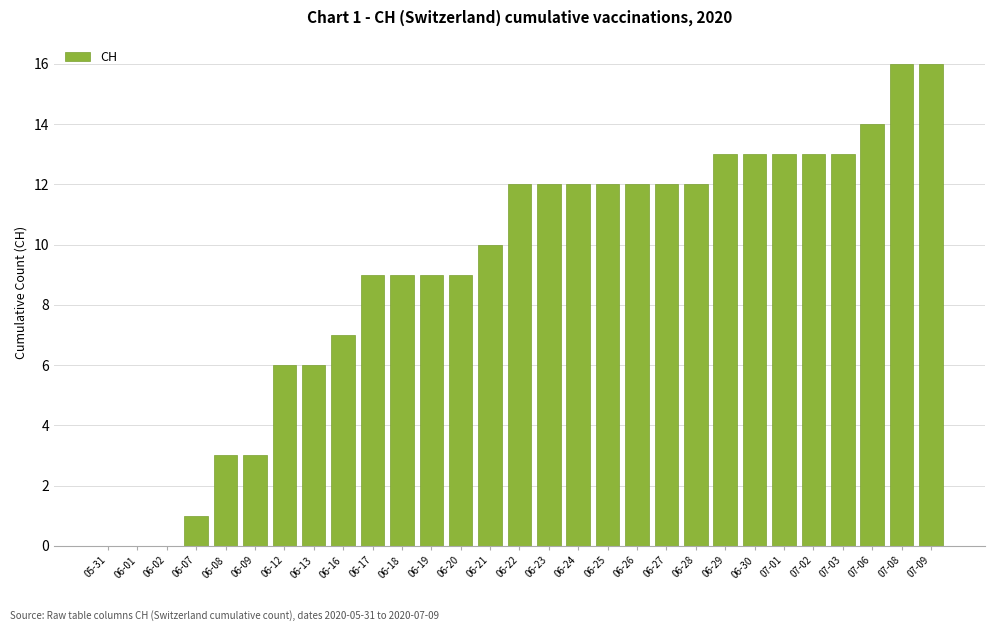

What is the greatest value displayed?

16